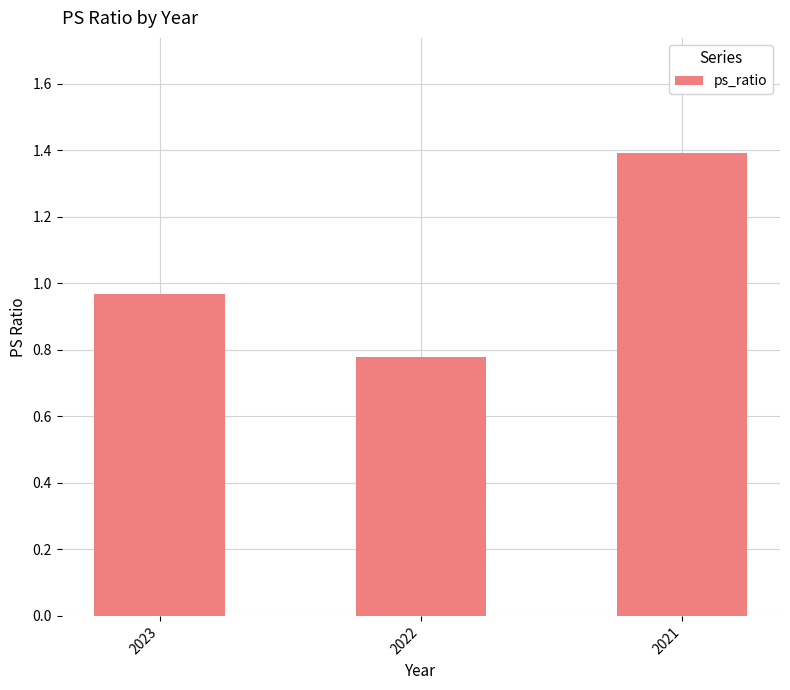

What is the sum of all values?

3.1